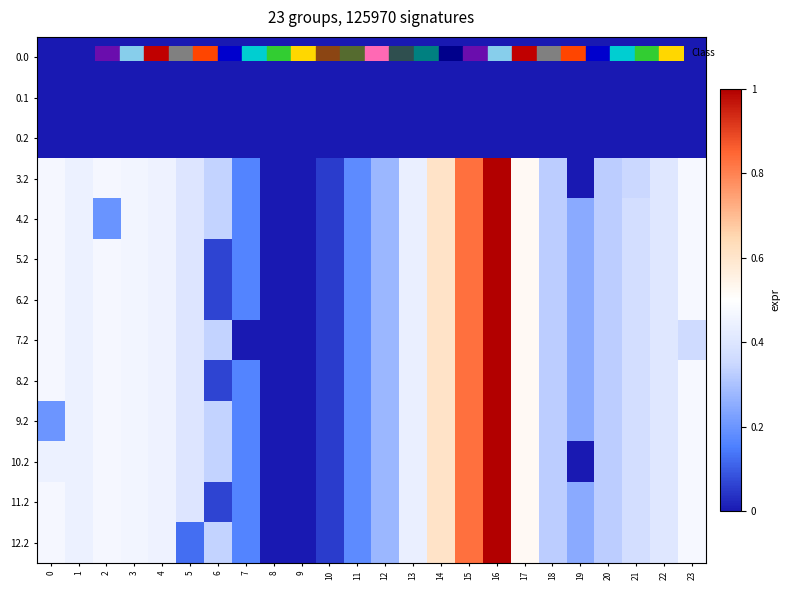

At 13, list the series in order from largest to smallest.

3.2, 4.2, 5.2, 6.2, 7.2, 8.2, 9.2, 10.2, 11.2, 12.2, 0.0, 0.1, 0.2